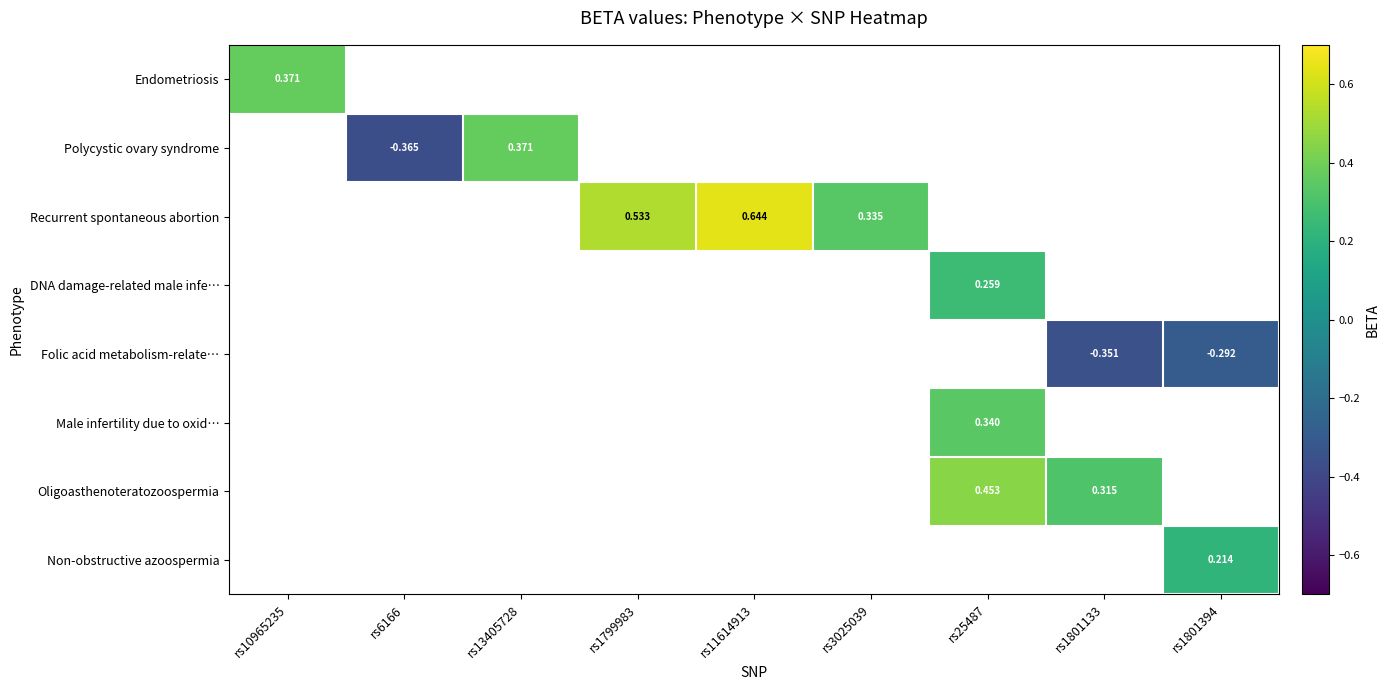

The value of Endometriosis at rs10965235 is 0.4. True or false?

True